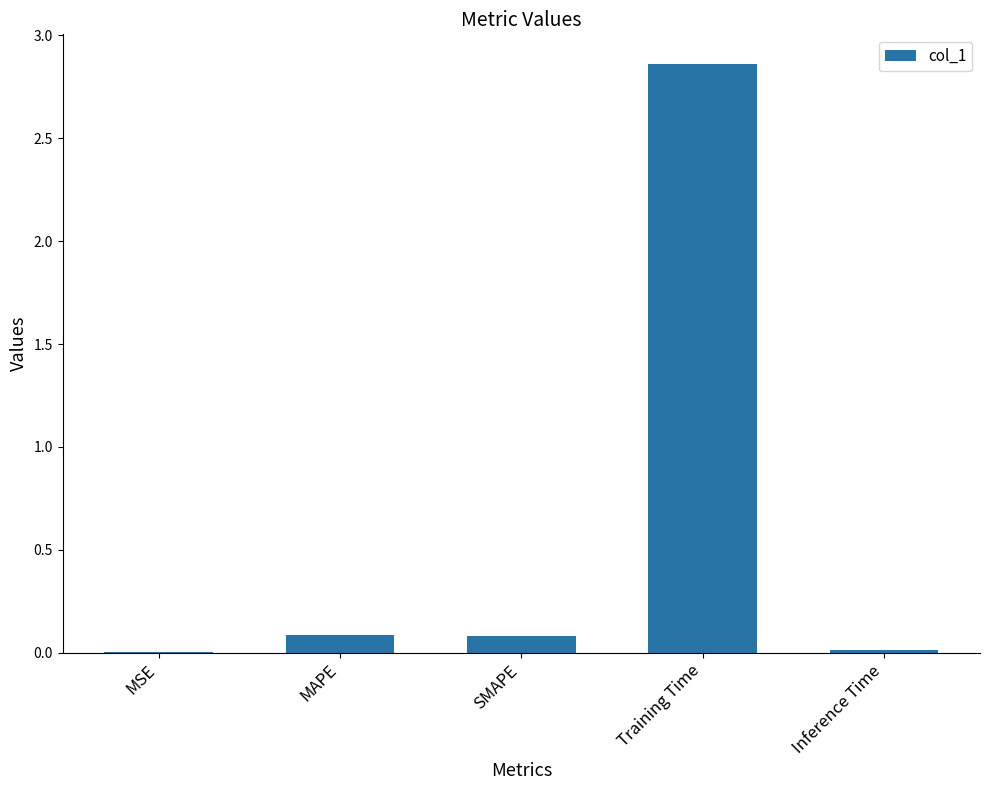

Does the chart contain stacked bars?

No